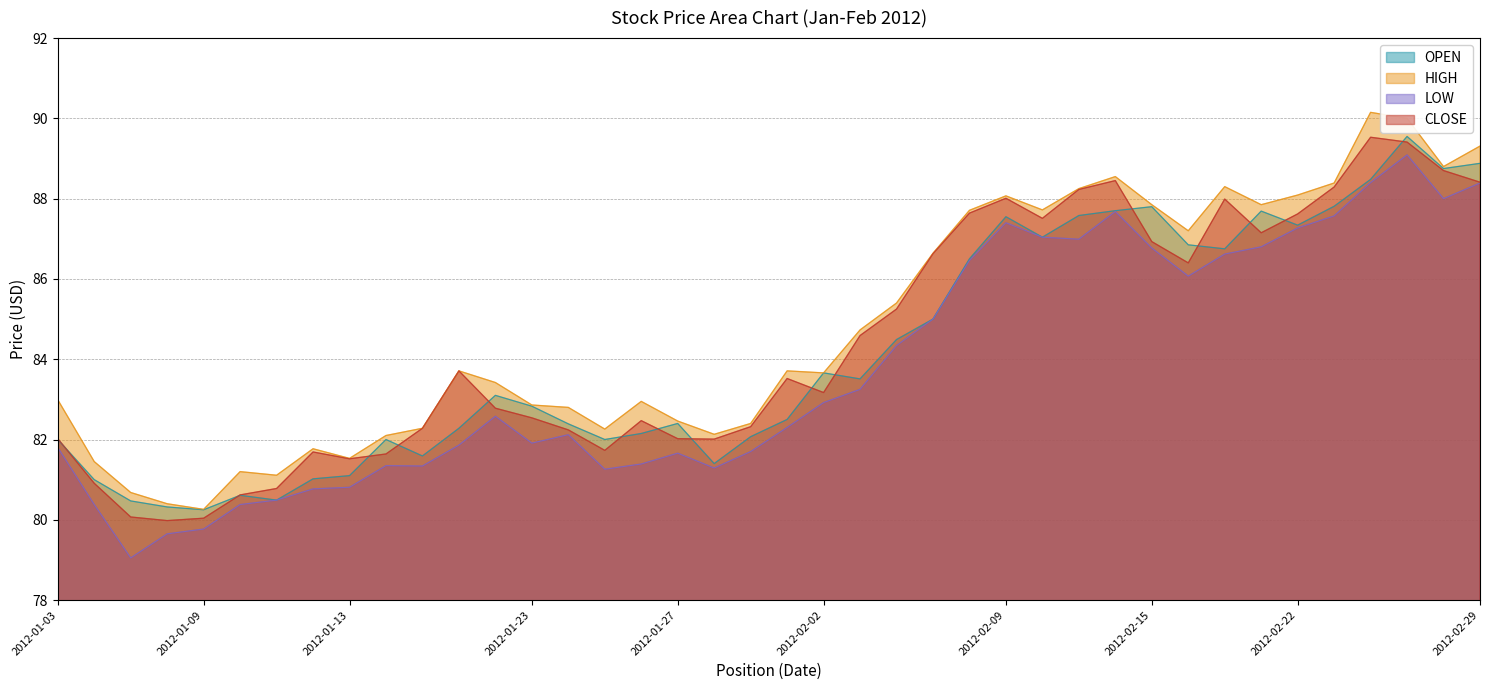

How many lines are shown in the chart?

4